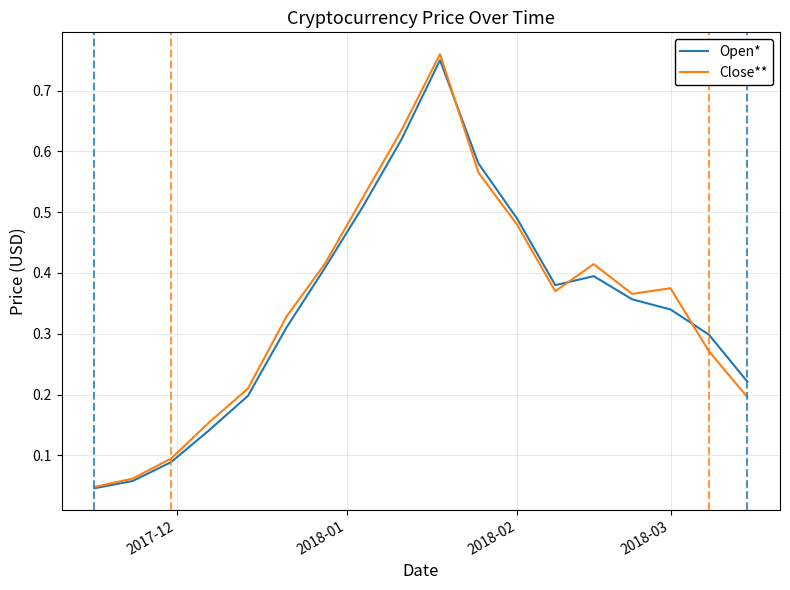

Which series has the widest spread of values?

Close**